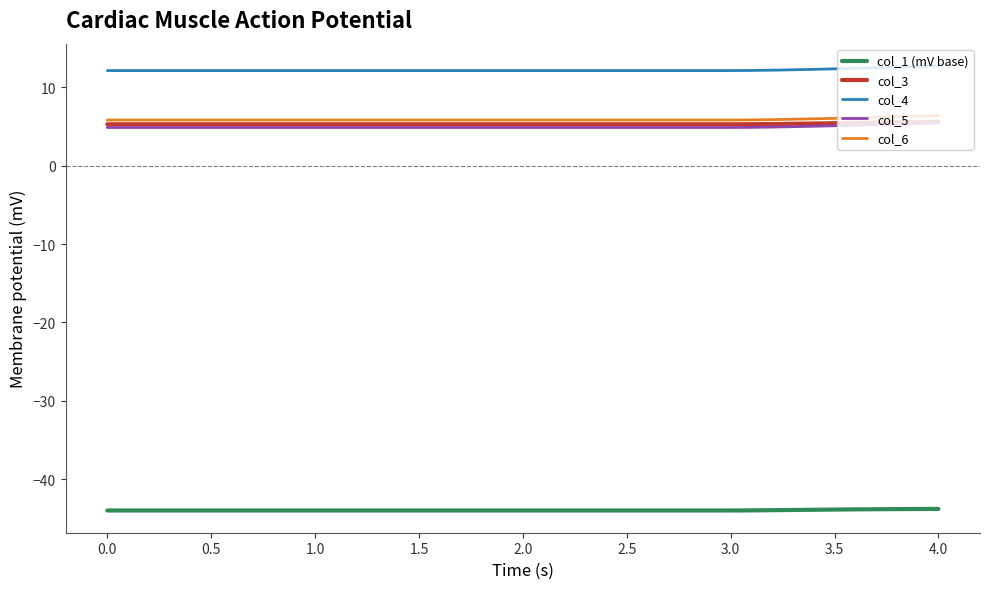

True or false: col_4 and col_1 (mV base) cross at least once.

False